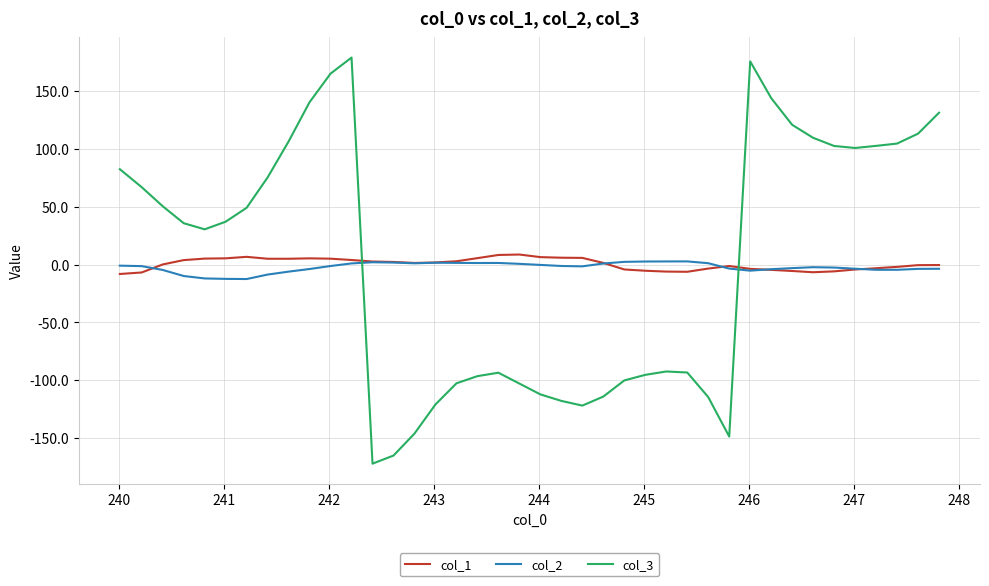

Which series ends up on top after the final intersection of col_2 and col_3?

col_3